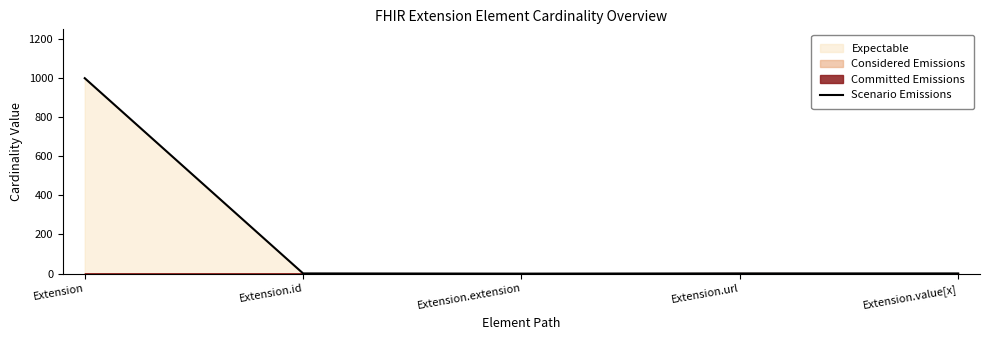

Reading right to left, list all the values displayed in this chart.

1	1	0	1	999